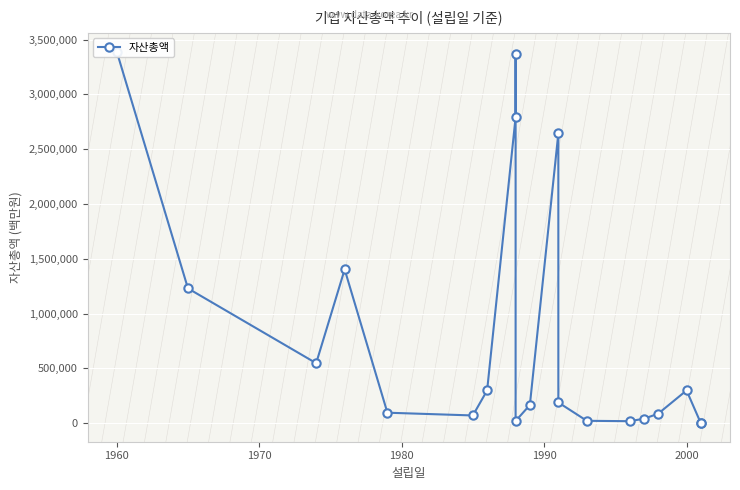

The value at 18 is 479. True or false?

False